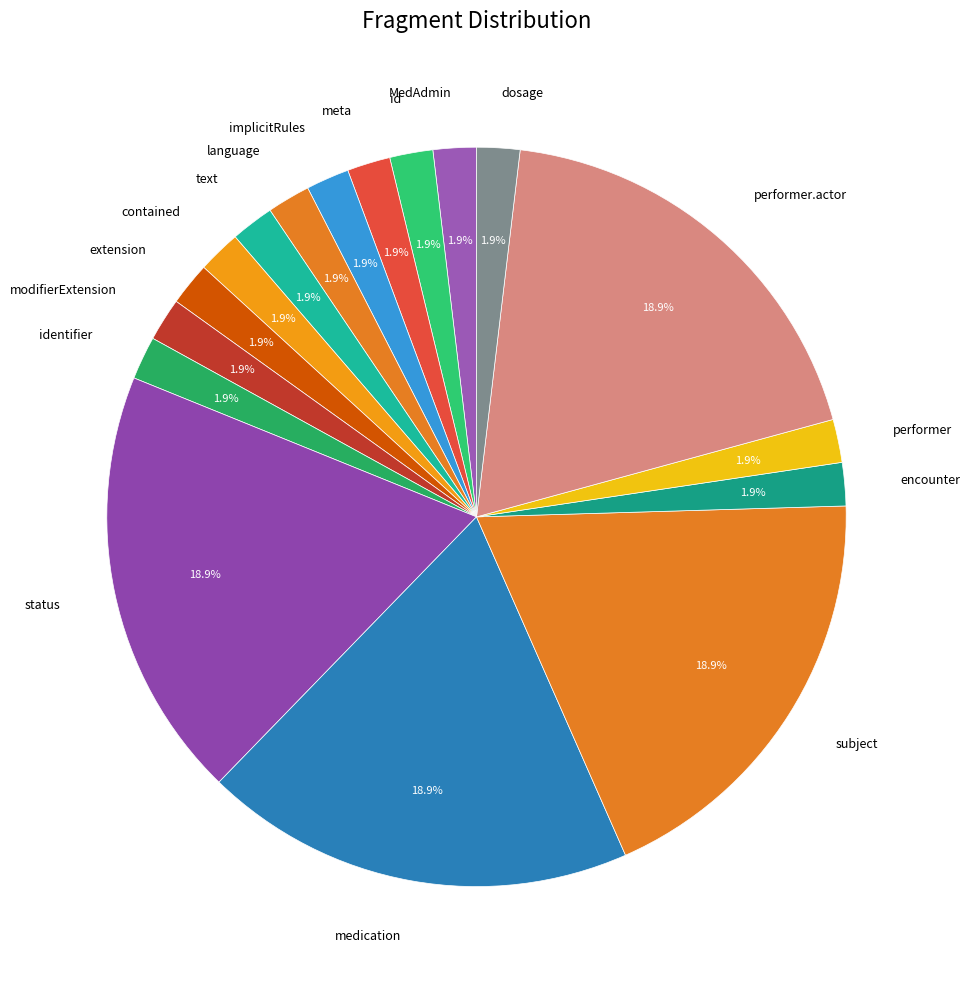

What is the ratio of the value at id to the value at performer?

1.0